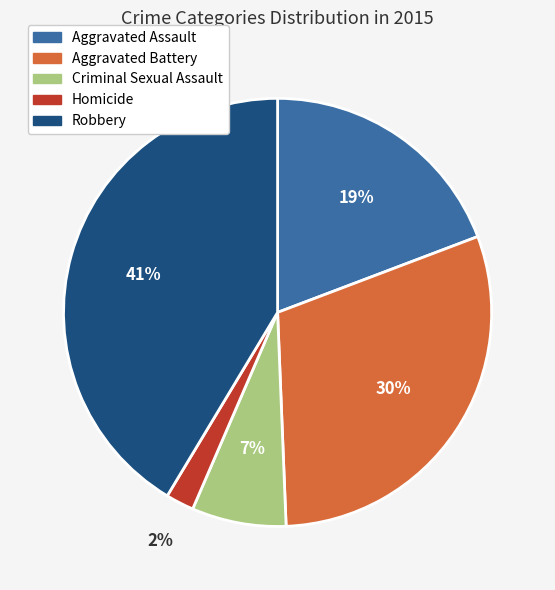

What is the largest slice in the pie chart?

Robbery